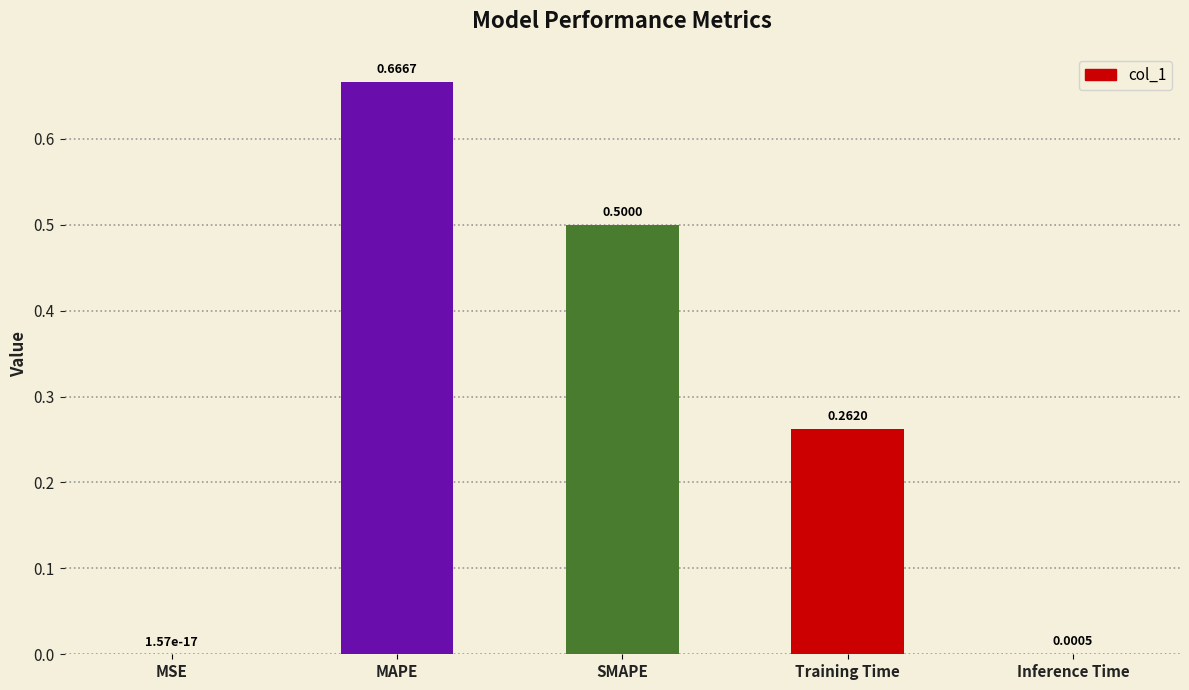

At which category does the chart reach its peak across all series?

MAPE